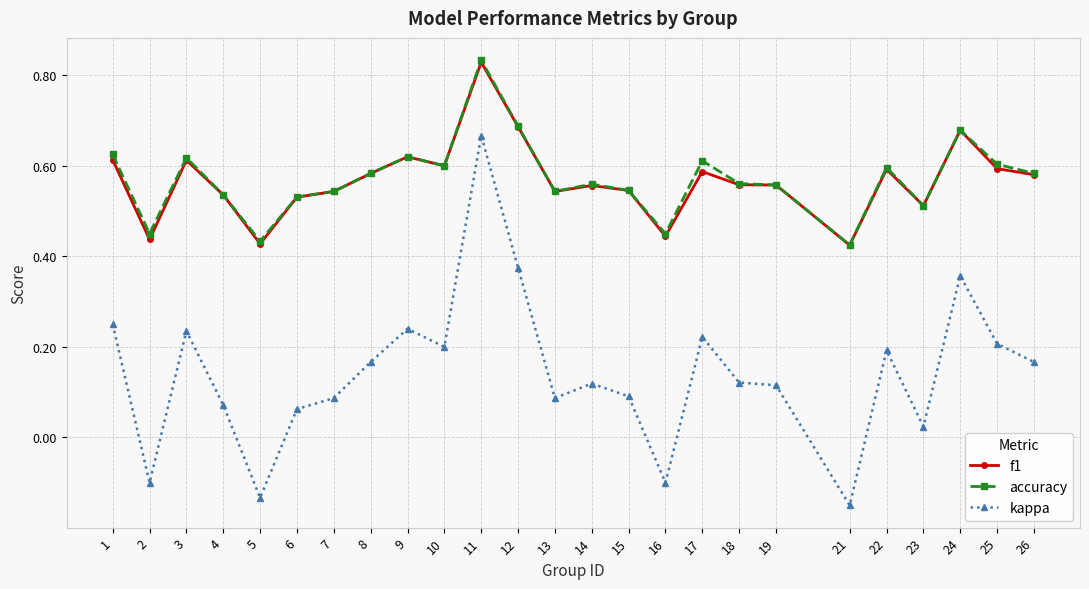

True or false: kappa and accuracy cross at least once.

False